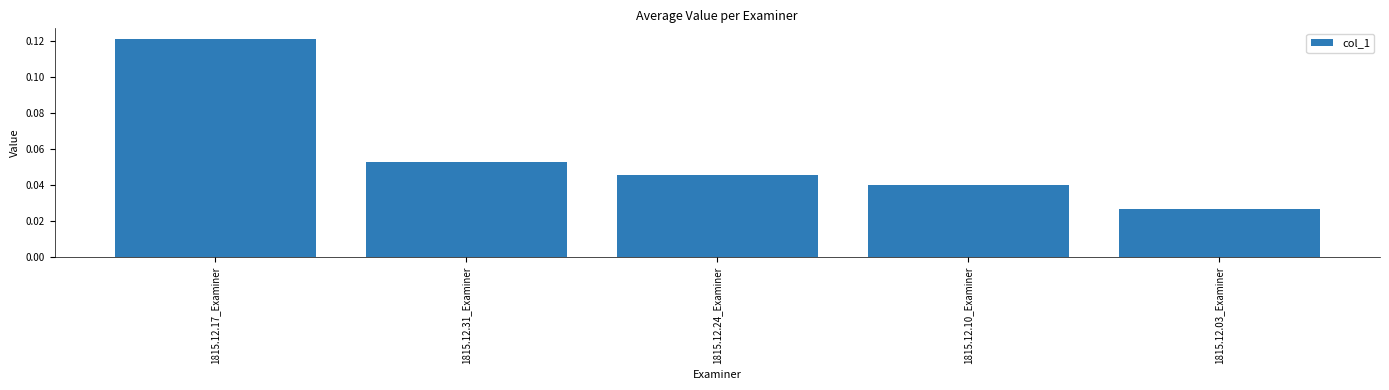

List the labels in order of value, largest first.

1815.12.17_Examiner, 1815.12.31_Examiner, 1815.12.24_Examiner, 1815.12.10_Examiner, 1815.12.03_Examiner